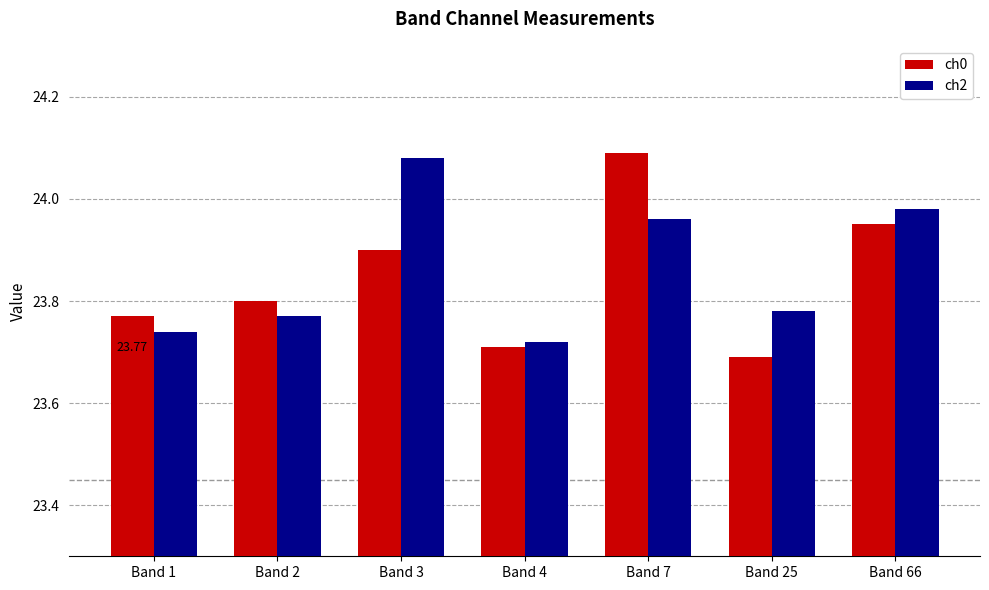

At which category is the sum across all series the highest?

Band 7